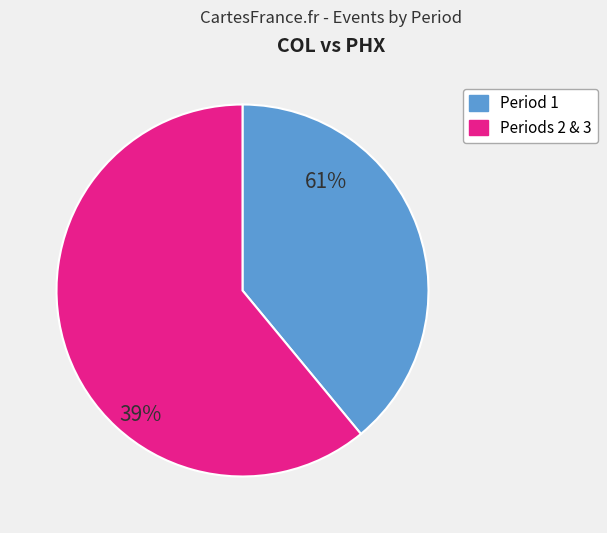

Is there a majority slice in this chart?

Yes